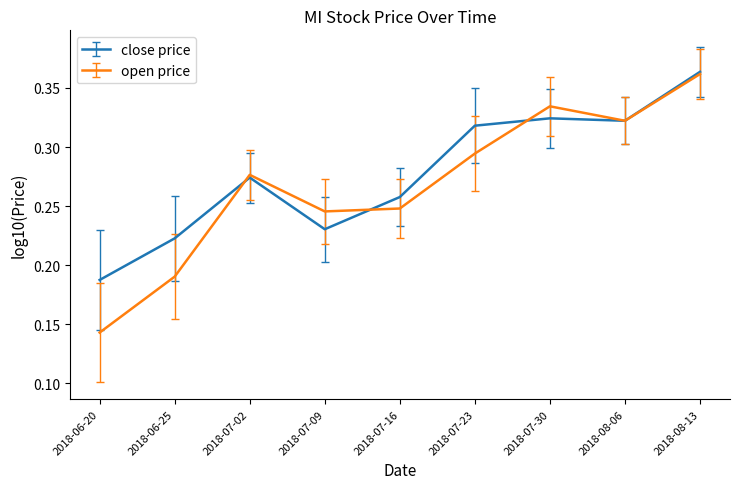

Is the value of close price at 2018-06-25 greater than the value of open price at 2018-06-20?

Yes